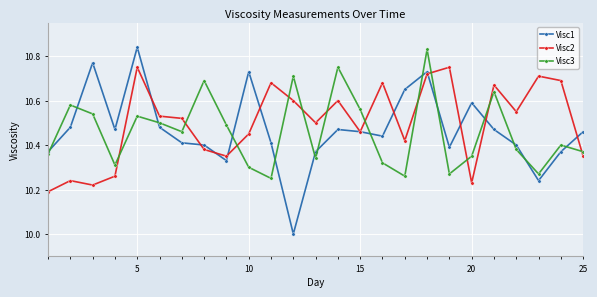

True or false: Visc1 has more than 2 points higher than both neighbors.

True